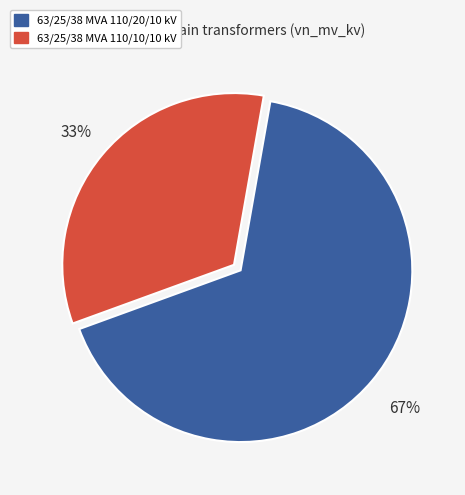

Is it true that 63/25/38 MVA 110/10/10 kV is 23% of the pie?

False